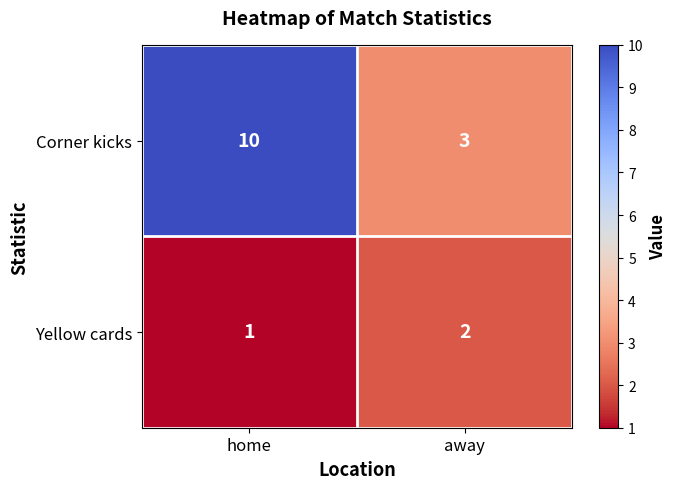

The Corner kicks series shows 5 at home. True or false?

False